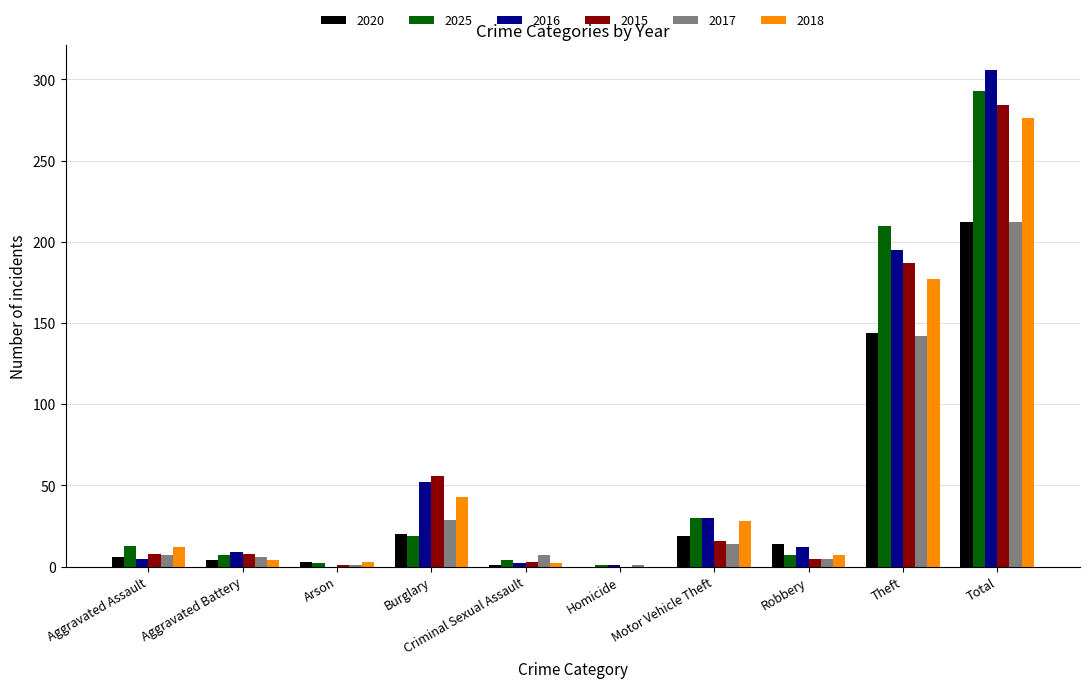

How many groups of bars are there?

10